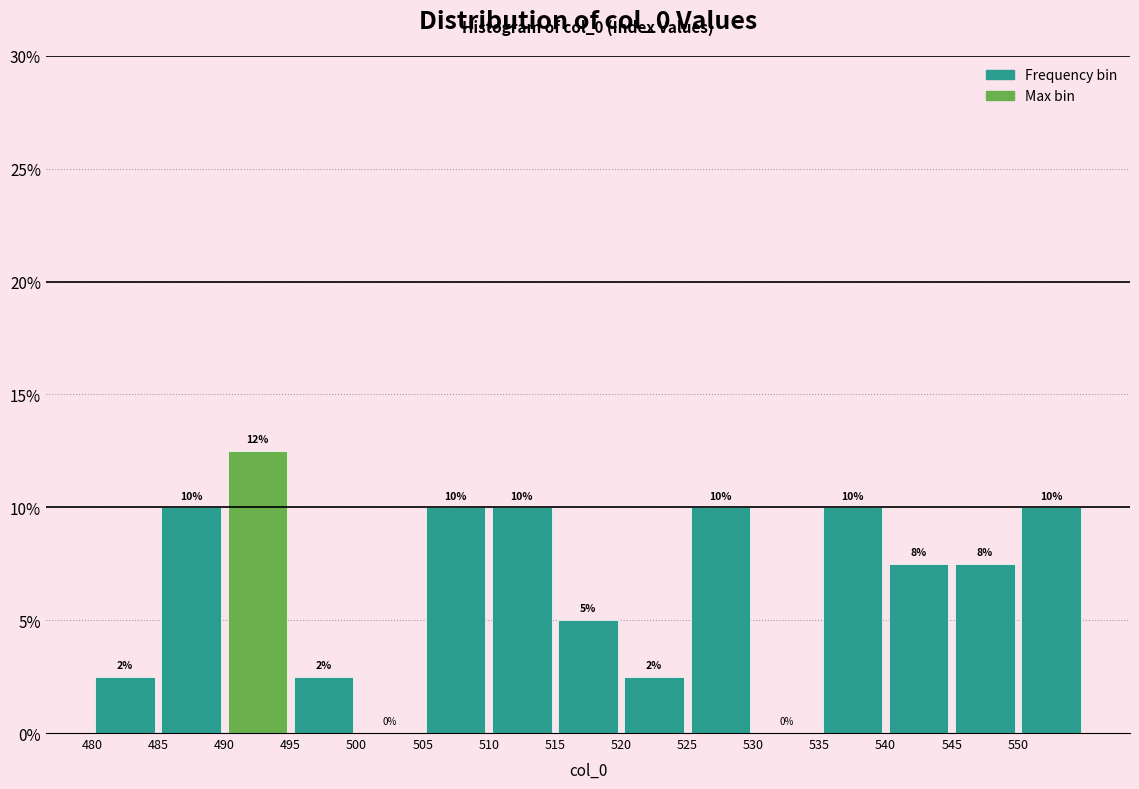

Over which range of the x-axis is the bar tallest?

490 to 495